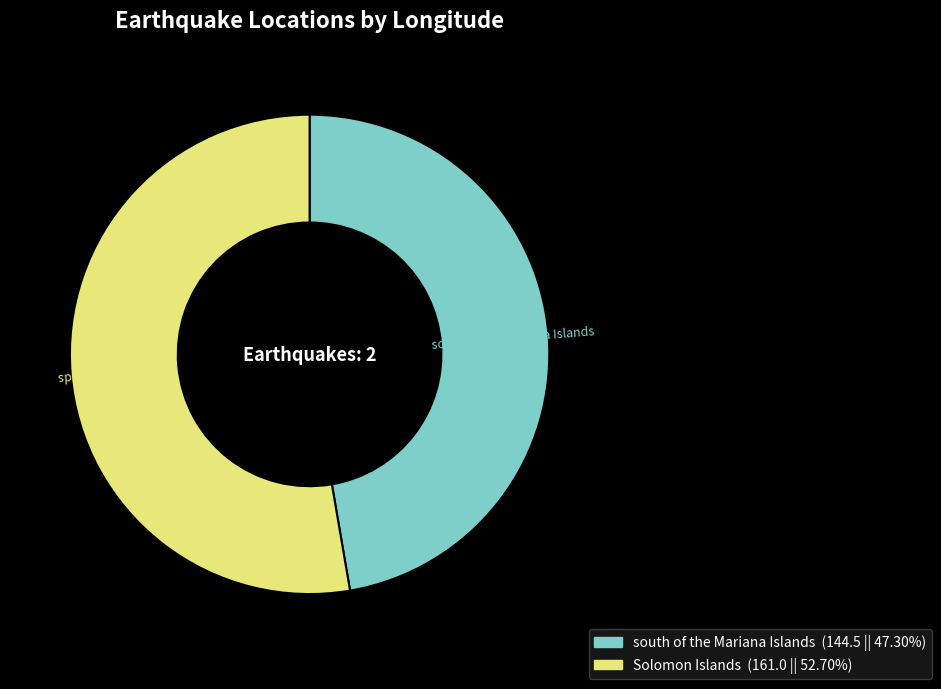

Is Solomon Islands the majority of the pie?

Yes